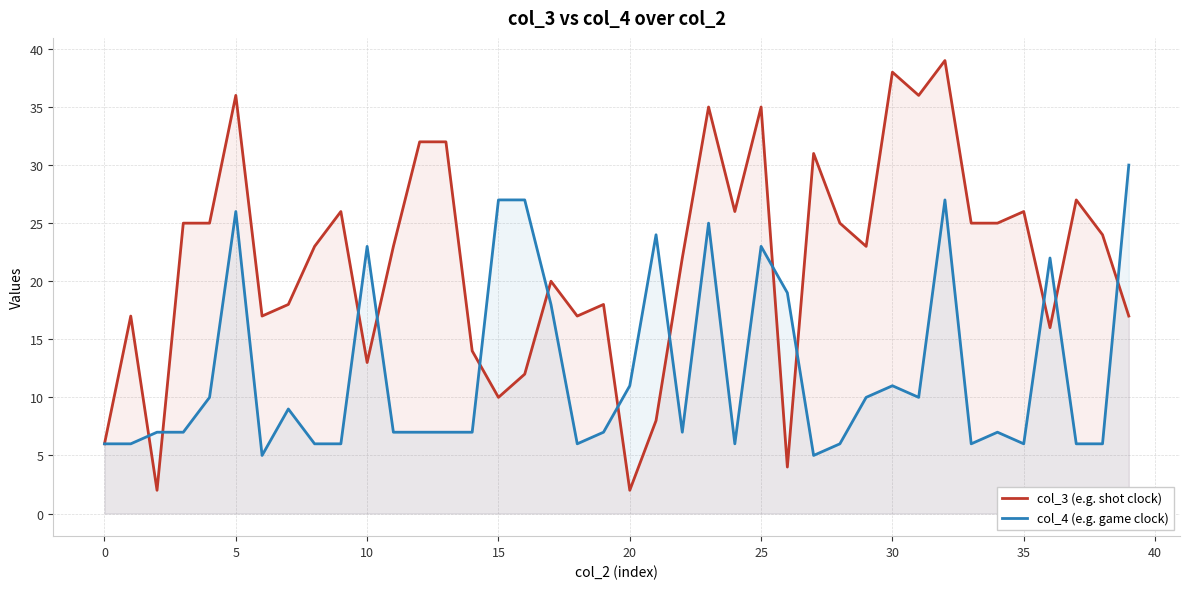

What is the maximum value for col_3 (e.g. shot clock)?

39